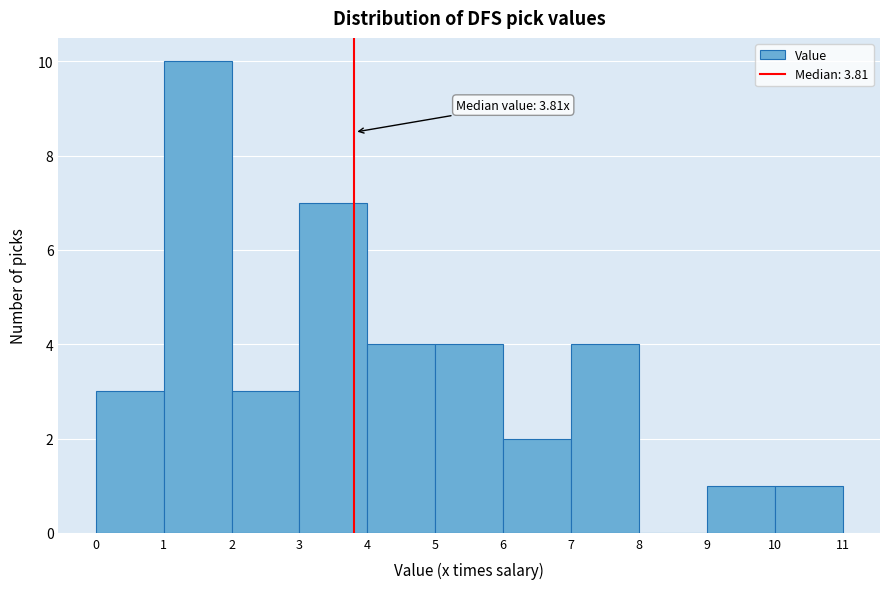

Over which range of the x-axis is the bar tallest?

1 to 2